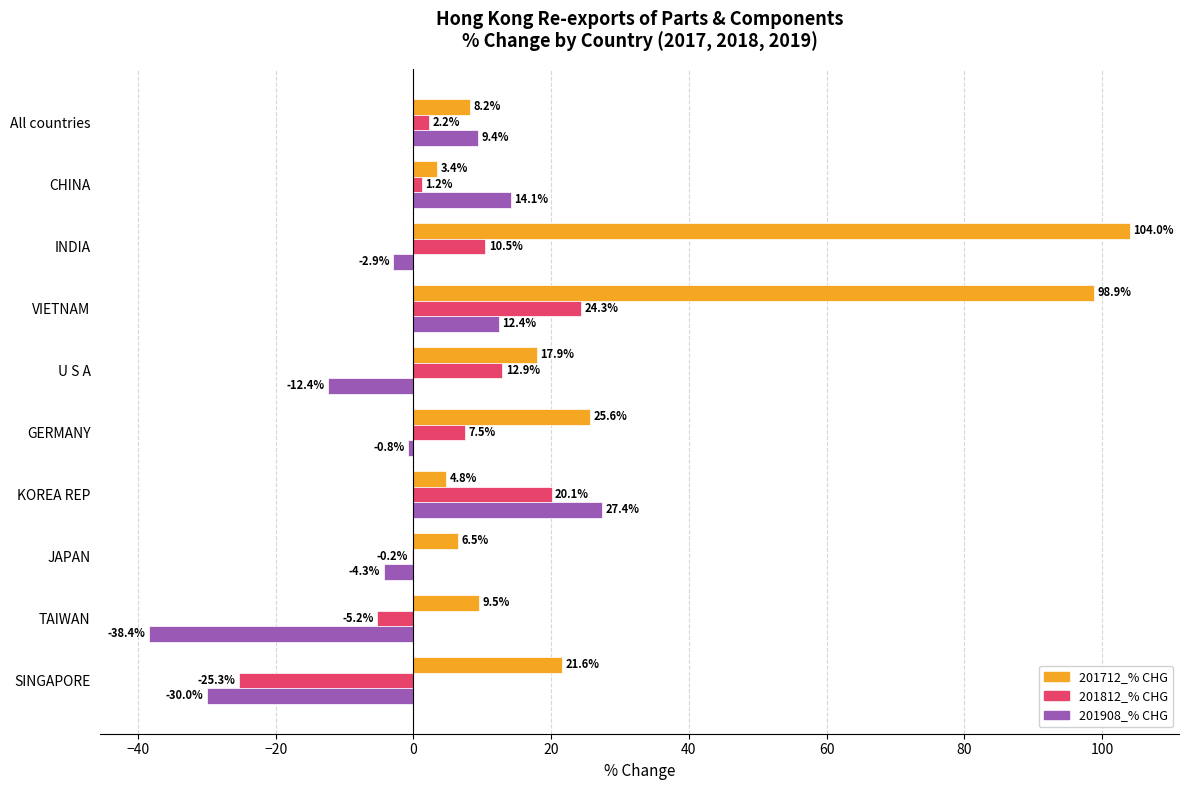

What is the approximate value of 201712_% CHG at SINGAPORE?

21.6